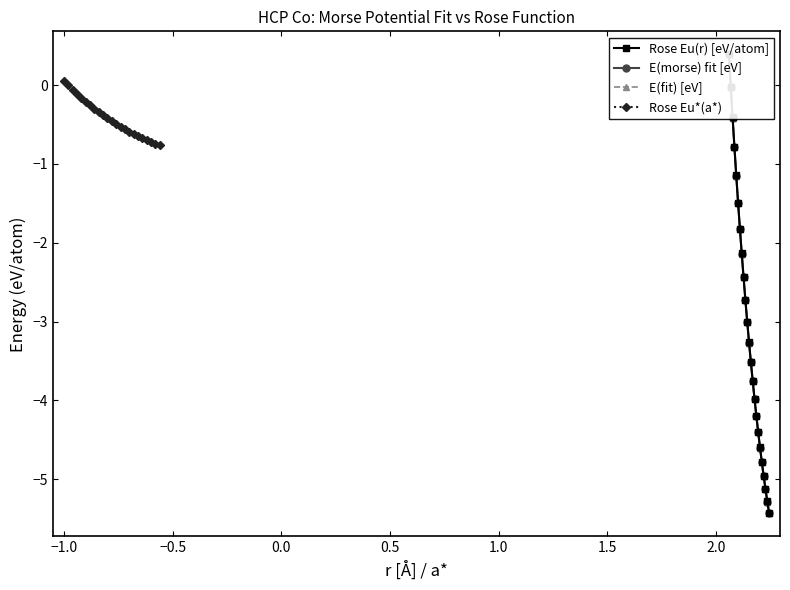

What is the label of the 18th point from the right?

1.0